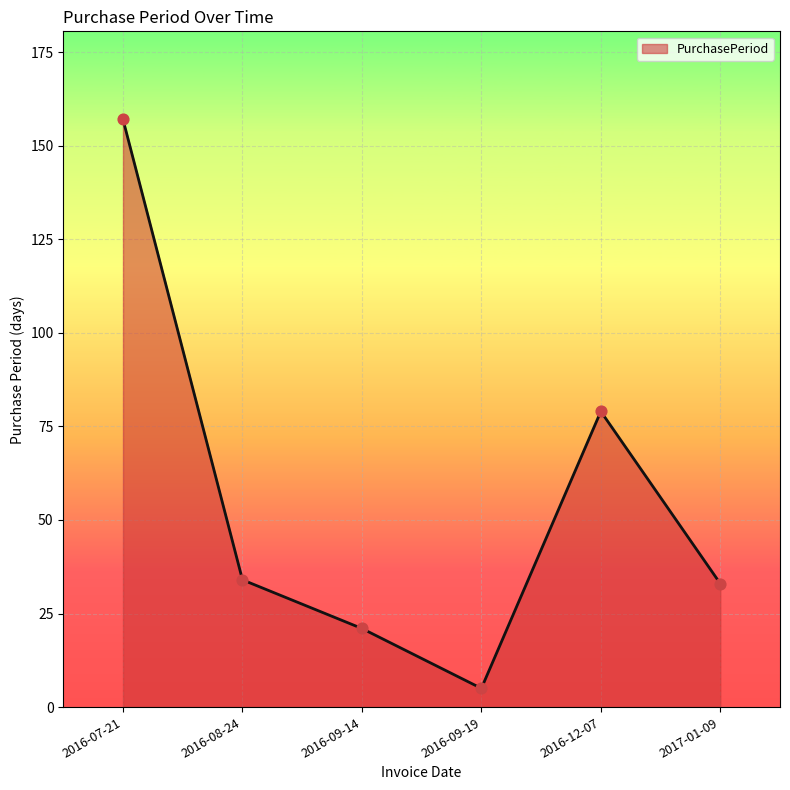

Which has a higher value, 2016-09-14 or 2016-09-19?

2016-09-14